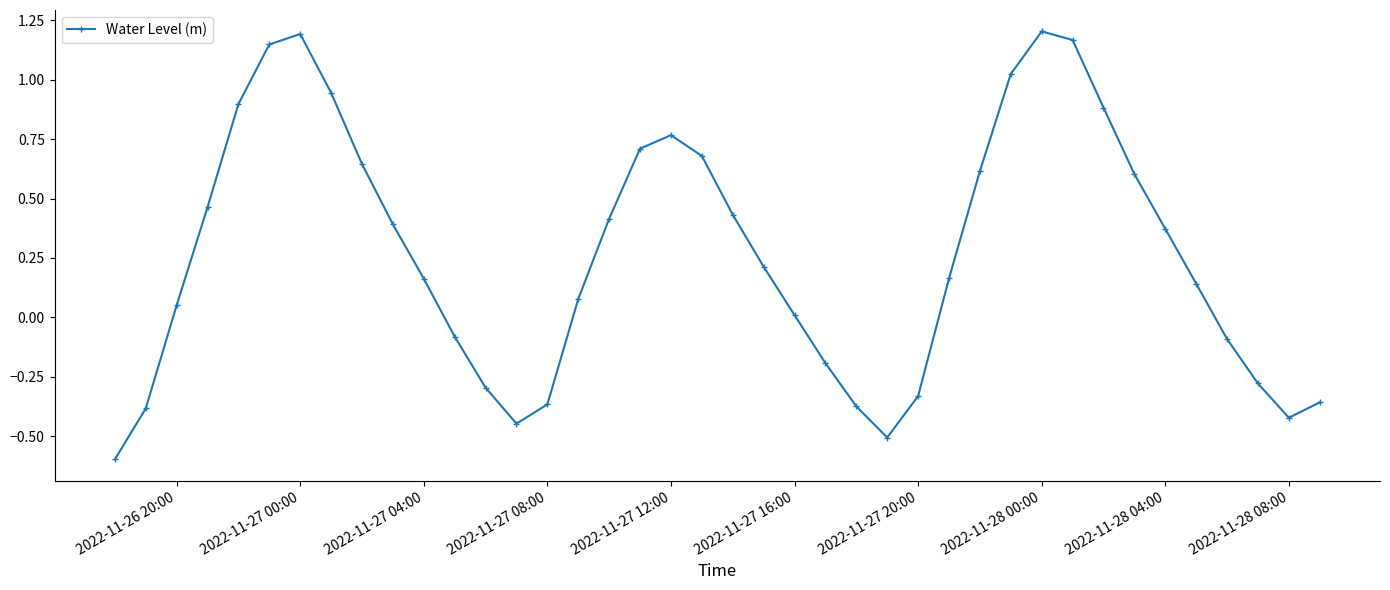

How many interior local valleys (lower than both neighbors) does the data have?

3